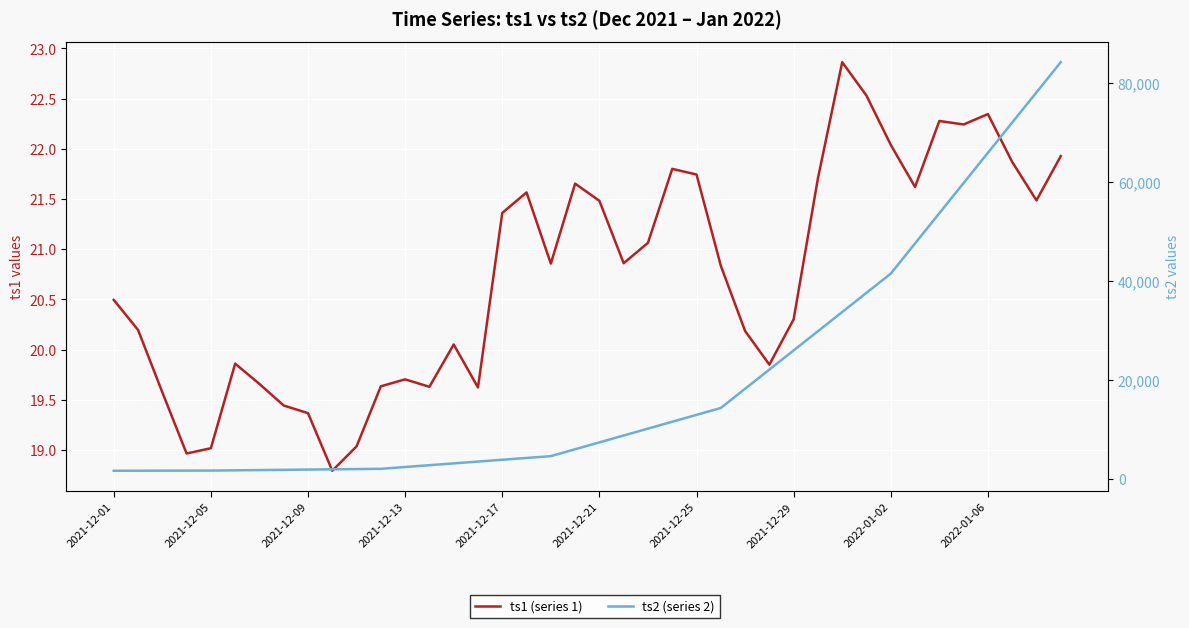

What is the sum of all ts1 (series 1) values?

829.5